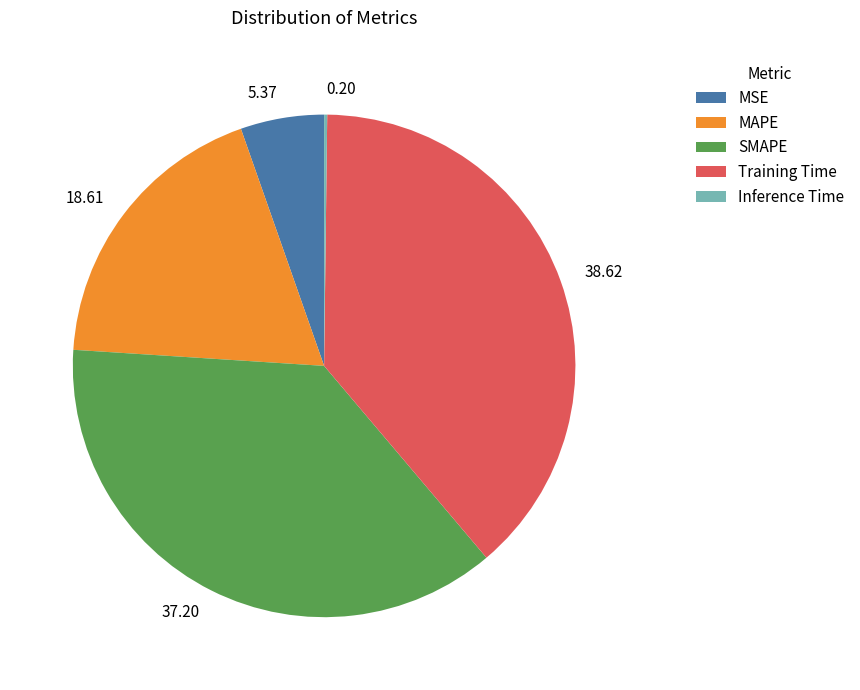

What is the largest slice in the pie chart?

Training Time